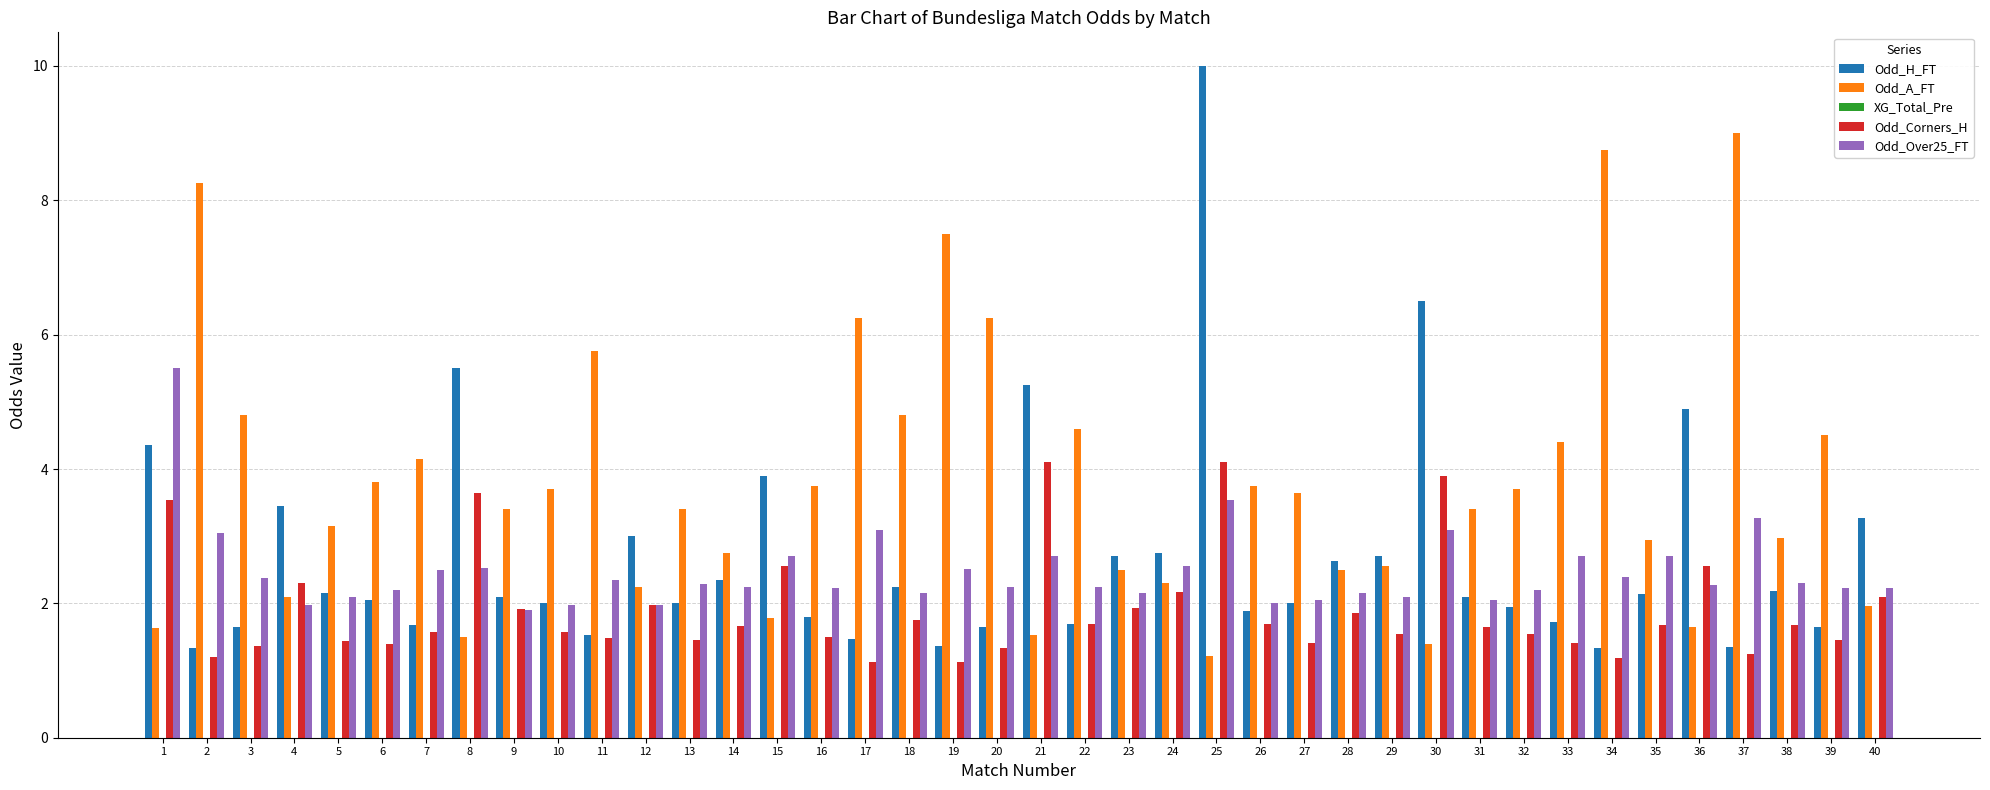

Which series changed the most between 4 and 14?

Odd_H_FT